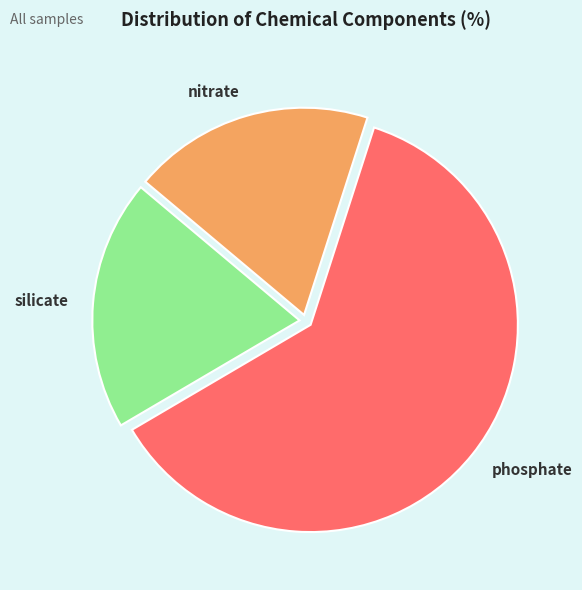

Which category has the smallest portion of the pie?

nitrate